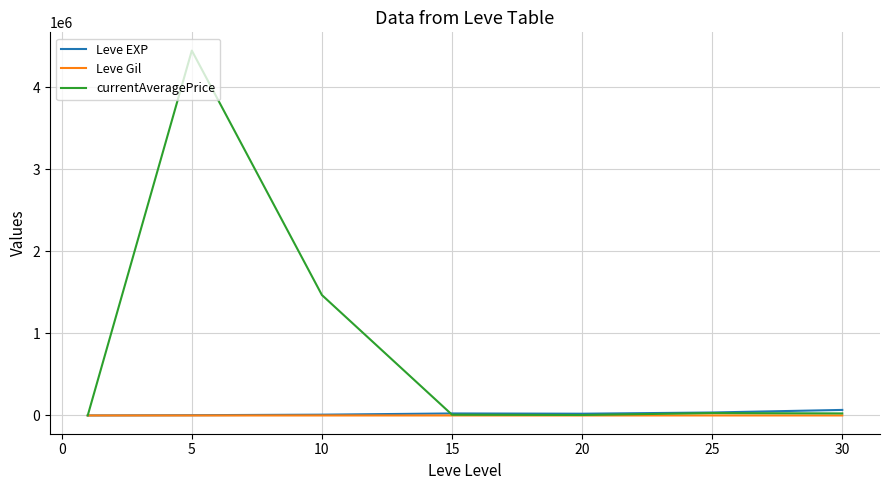

Which series has the widest spread of values?

currentAveragePrice